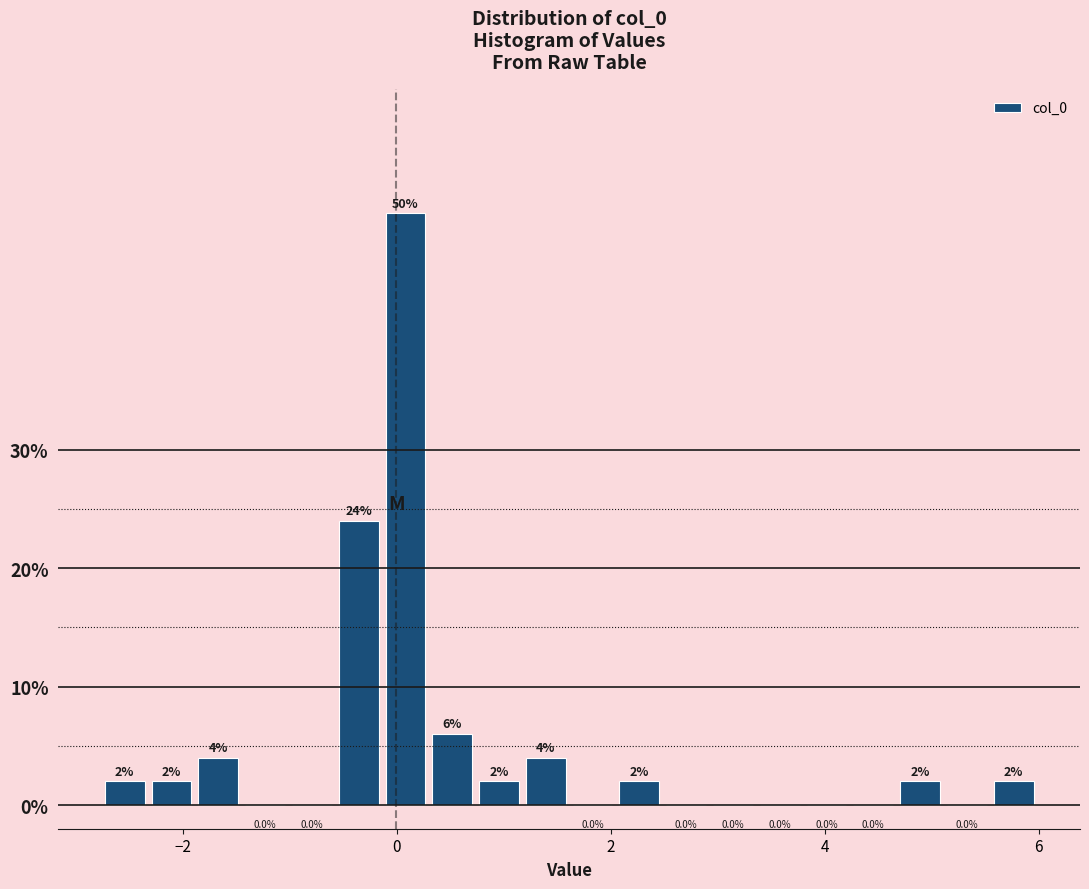

Around what value on the x-axis is the tallest bar? Give the approximate position of its centre, as read against the axis.

0.0